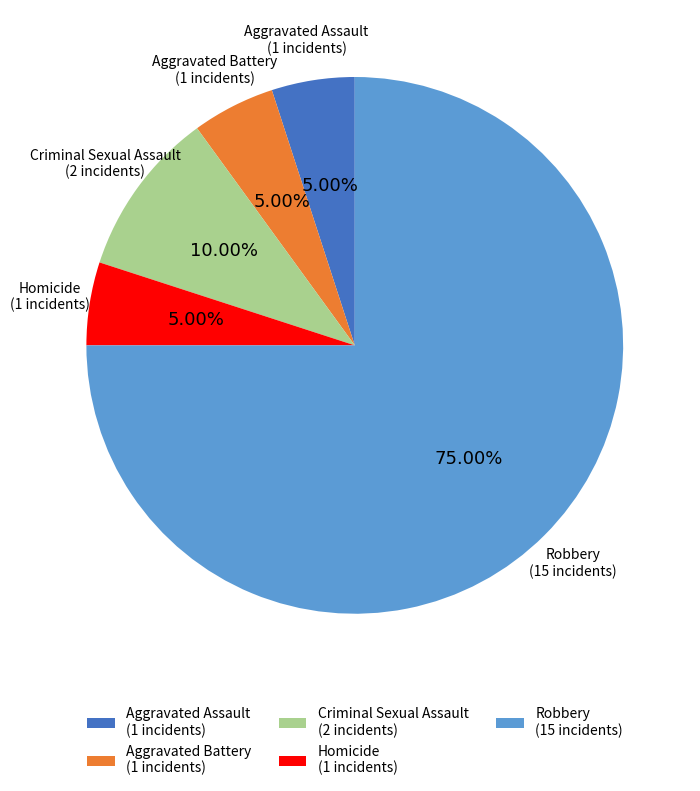

What percentage is the Aggravated Battery slice, to the nearest percent?

5%